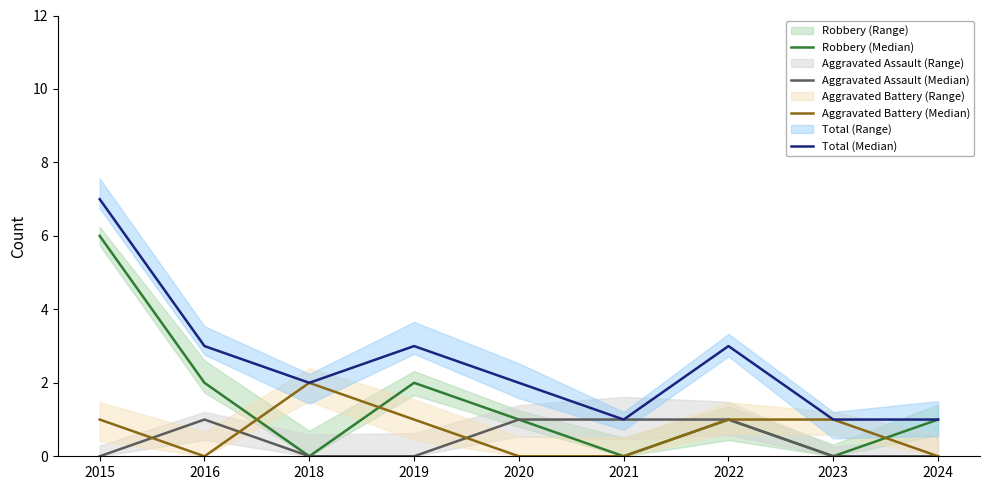

What is the difference between the maximum and minimum values in the Aggravated Assault (Median) series?

1